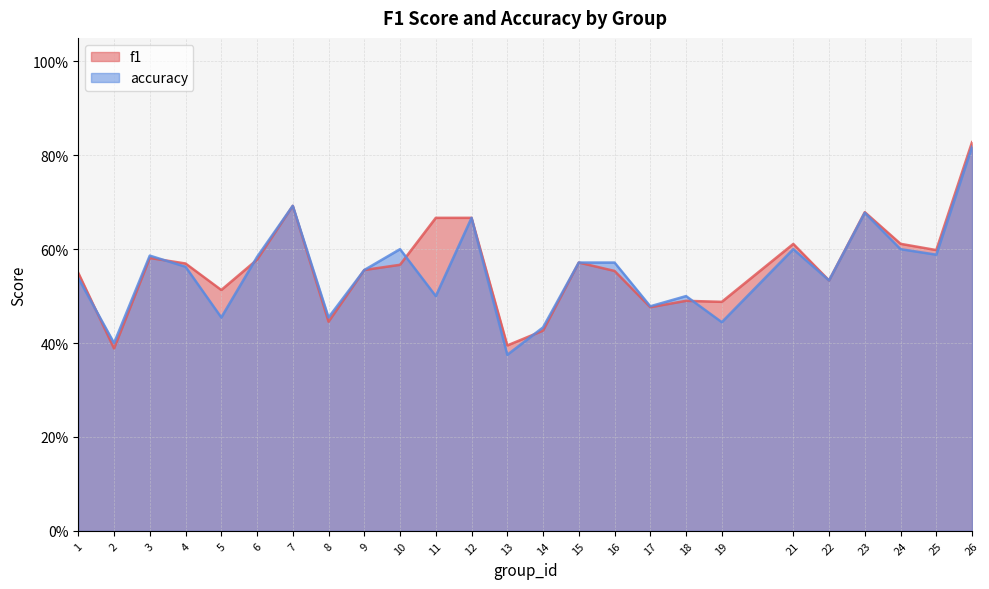

What is the smallest value displayed?

0.4